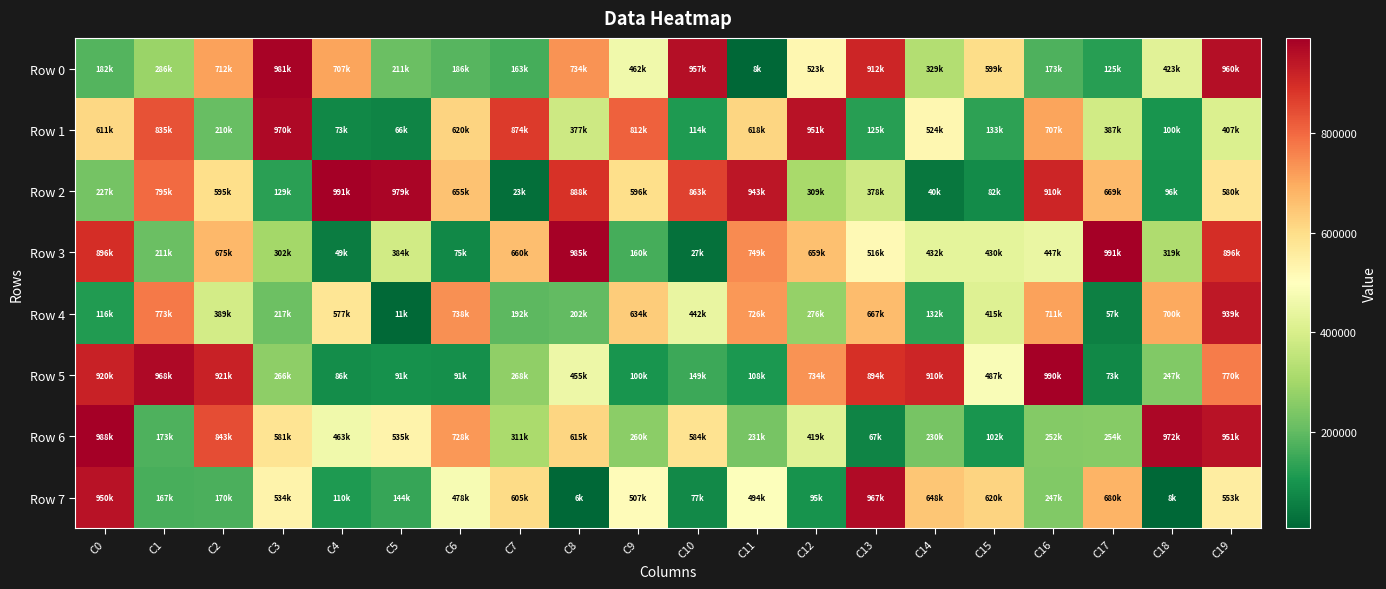

Reading left to right, list all the values displayed in this chart.

Row 0: C0=182724	C1=286602	C2=712331	C3=981920	C4=707539	C5=211951	C6=186150	C7=163395	C8=734718	C9=462233	C10=957804	C11=8417	C12=523938	C13=912968	C14=329191	C15=599312	C16=173193	C17=125911	C18=423637	C19=960722
Row 1: C0=611674	C1=835296	C2=210582	C3=970991	C4=73087	C5=66411	C6=620675	C7=874045	C8=377335	C9=812505	C10=114428	C11=618300	C12=951769	C13=125810	C14=524087	C15=133486	C16=707414	C17=387334	C18=100711	C19=407370
Row 2: C0=227620	C1=795608	C2=595952	C3=129599	C4=991606	C5=979188	C6=655598	C7=23983	C8=888222	C9=596909	C10=863077	C11=943501	C12=309150	C13=378646	C14=40227	C15=82391	C16=910999	C17=669815	C18=96265	C19=580354
Row 3: C0=896458	C1=211299	C2=675882	C3=302829	C4=49793	C5=384626	C6=75254	C7=660786	C8=985452	C9=160667	C10=27053	C11=749238	C12=659715	C13=516962	C14=432952	C15=430776	C16=447036	C17=991223	C18=319870	C19=896802
Row 4: C0=116963	C1=773184	C2=389277	C3=217498	C4=577425	C5=11603	C6=738879	C7=192509	C8=202735	C9=634382	C10=442674	C11=726739	C12=276201	C13=667376	C14=132910	C15=415243	C16=711080	C17=57196	C18=700793	C19=939883
Row 5: C0=920702	C1=968618	C2=921450	C3=266951	C4=86684	C5=91560	C6=91247	C7=268371	C8=455399	C9=100920	C10=149291	C11=108100	C12=734021	C13=894305	C14=910870	C15=487264	C16=990408	C17=73679	C18=247999	C19=770533
Row 6: C0=988090	C1=173399	C2=843117	C3=581918	C4=463595	C5=535546	C6=728966	C7=311947	C8=615806	C9=260754	C10=584853	C11=231431	C12=419337	C13=67992	C14=230321	C15=102463	C16=252083	C17=254270	C18=972574	C19=951530
Row 7: C0=950380	C1=167931	C2=170600	C3=534254	C4=110747	C5=144339	C6=478125	C7=605784	C8=6762	C9=507973	C10=77889	C11=494729	C12=95320	C13=967970	C14=648703	C15=620586	C16=247107	C17=680879	C18=8107	C19=553293